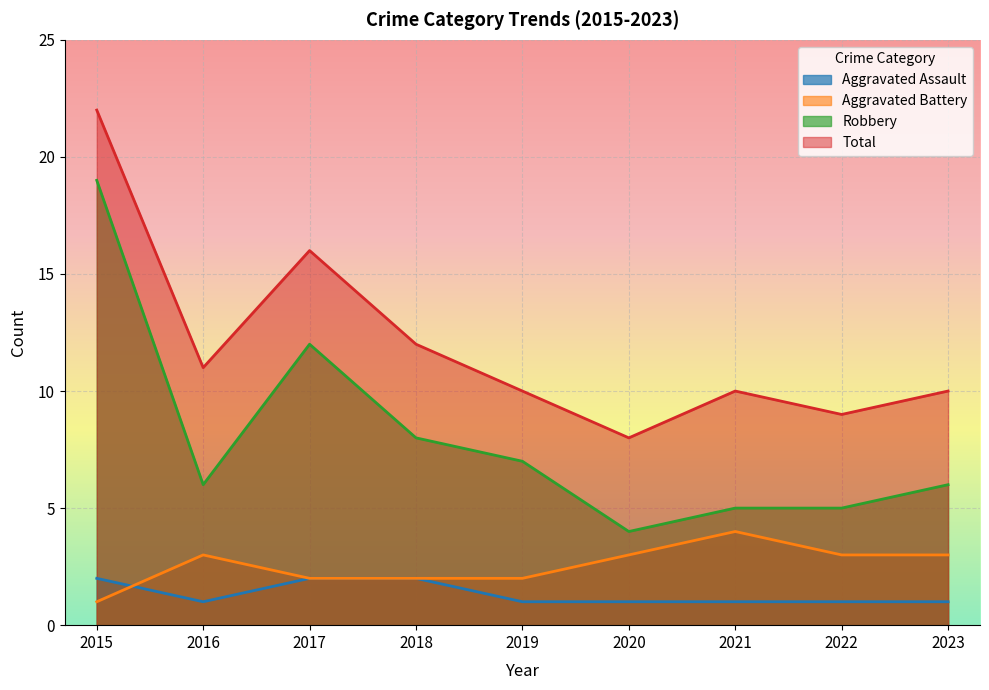

The Aggravated Assault series shows 1 at 2022. True or false?

True